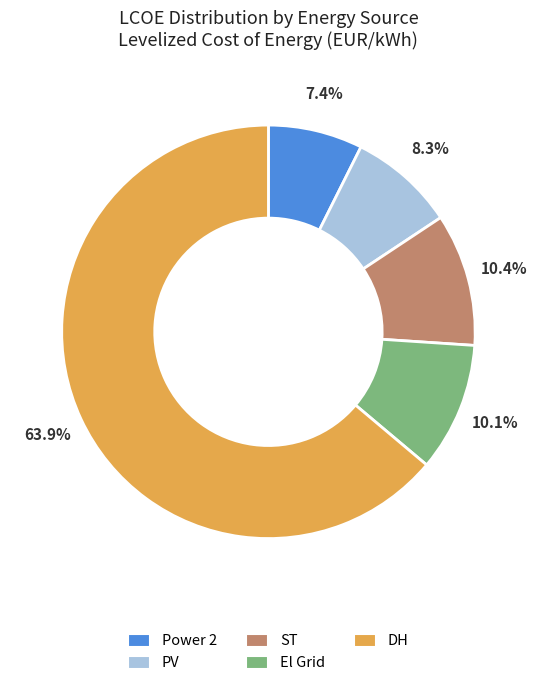

Does ST account for over 50% of the chart?

No